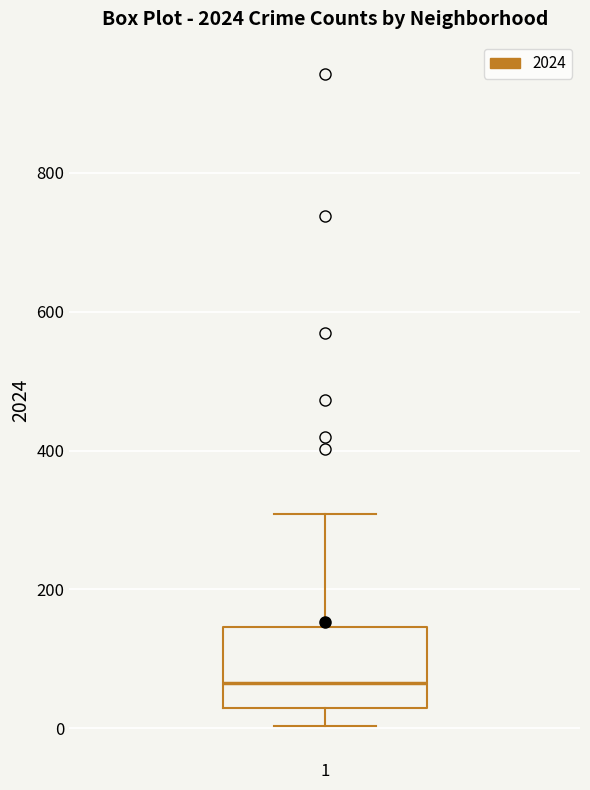

Read this box plot against the y-axis: the position of the median line, the range covered by the box, and the ends of both whiskers. The values are not printed on the chart, so give them approximately, as read against the axis.

median 60, box 20 to 140, whiskers 0 to 300